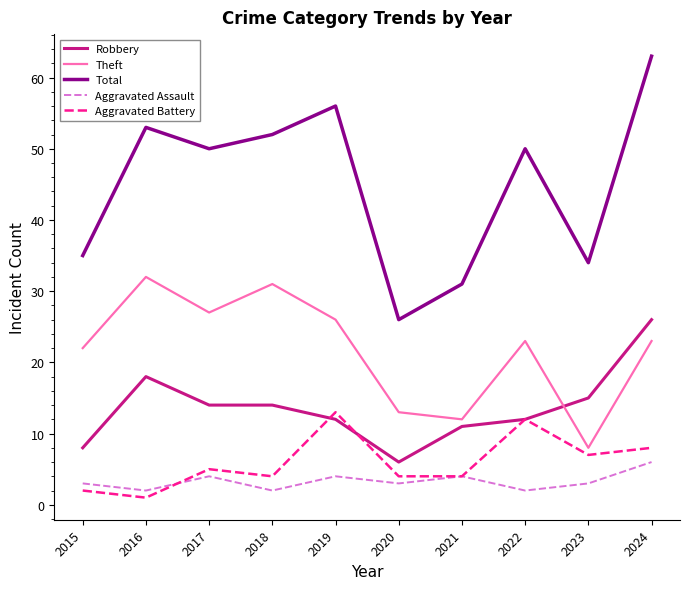

How many distinct data groups are displayed?

5